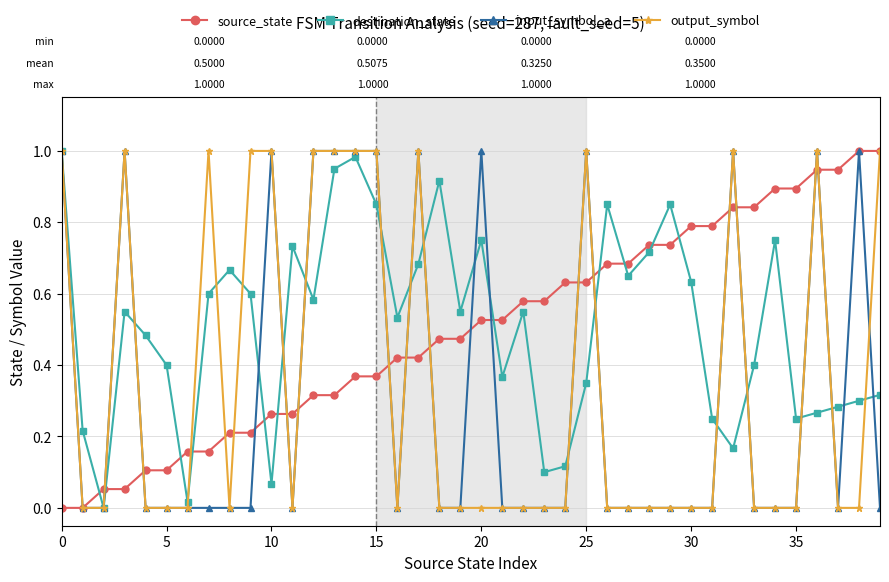

How many lines are shown in the chart?

4